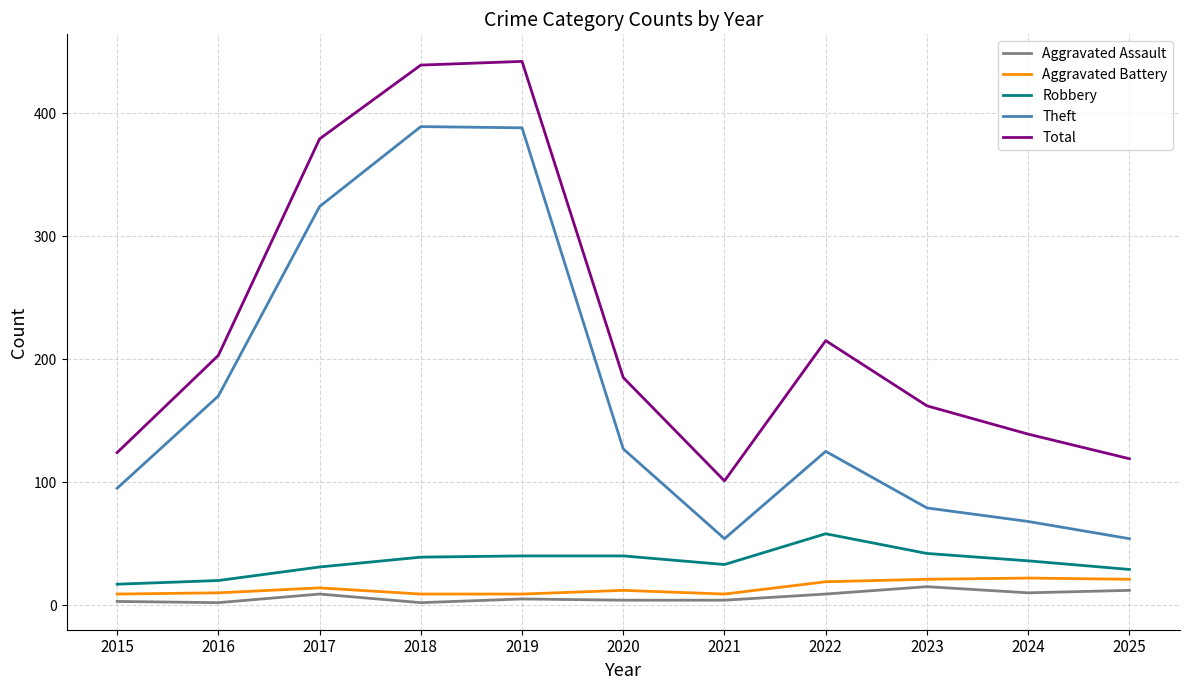

Which series has the largest total across all categories?

Total